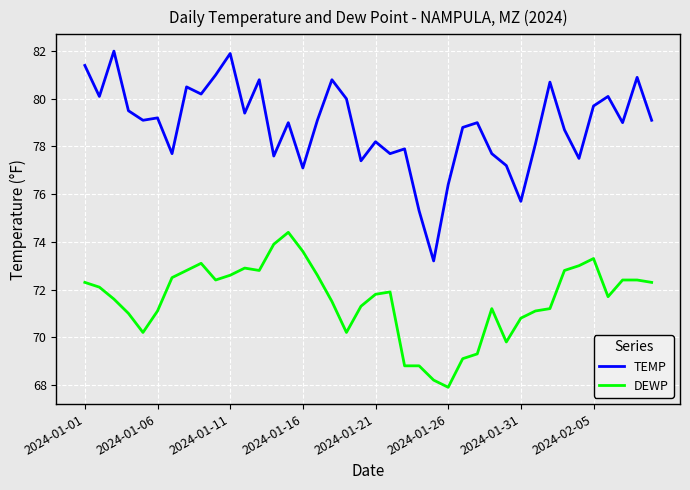

True or false: TEMP and DEWP cross at least once.

False